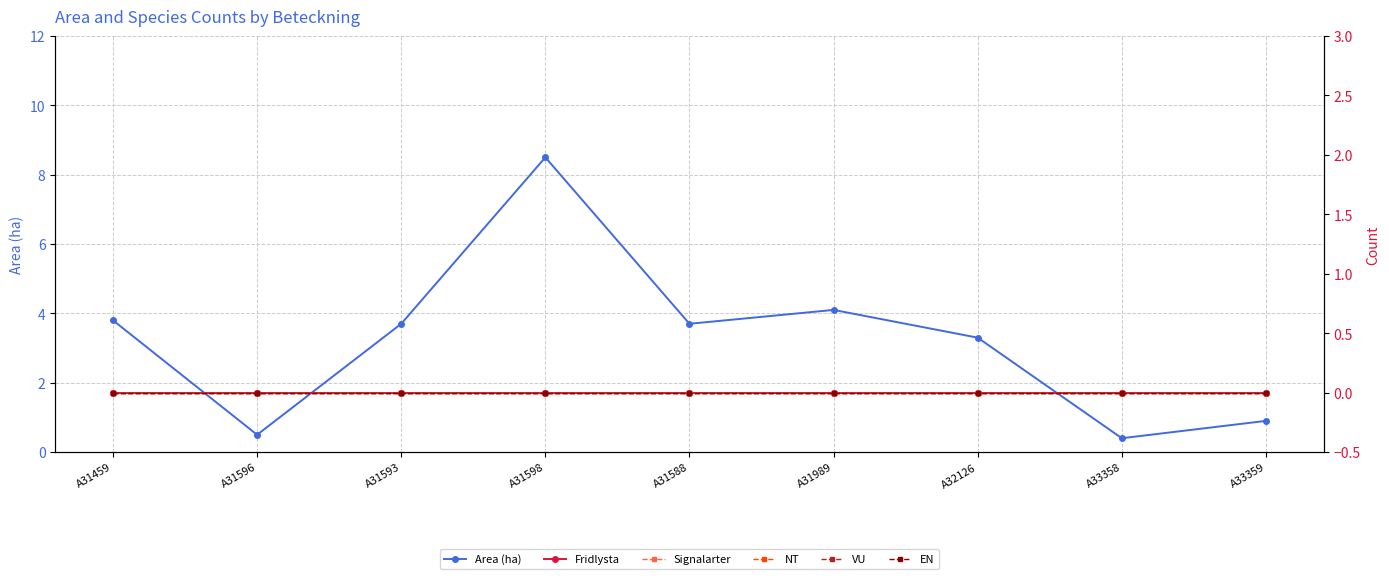

Reading left to right, transcribe all the data shown in this chart.

Area (ha): 3.8	0.5	3.7	8.5	3.7	4.1	3.3	0.4	0.9
Fridlysta: 0.0	0.0	0.0	0.0	0.0	0.0	0.0	0.0	0.0
Signalarter: 0.0	0.0	0.0	0.0	0.0	0.0	0.0	0.0	0.0
NT: 0.0	0.0	0.0	0.0	0.0	0.0	0.0	0.0	0.0
VU: 0.0	0.0	0.0	0.0	0.0	0.0	0.0	0.0	0.0
EN: 0.0	0.0	0.0	0.0	0.0	0.0	0.0	0.0	0.0